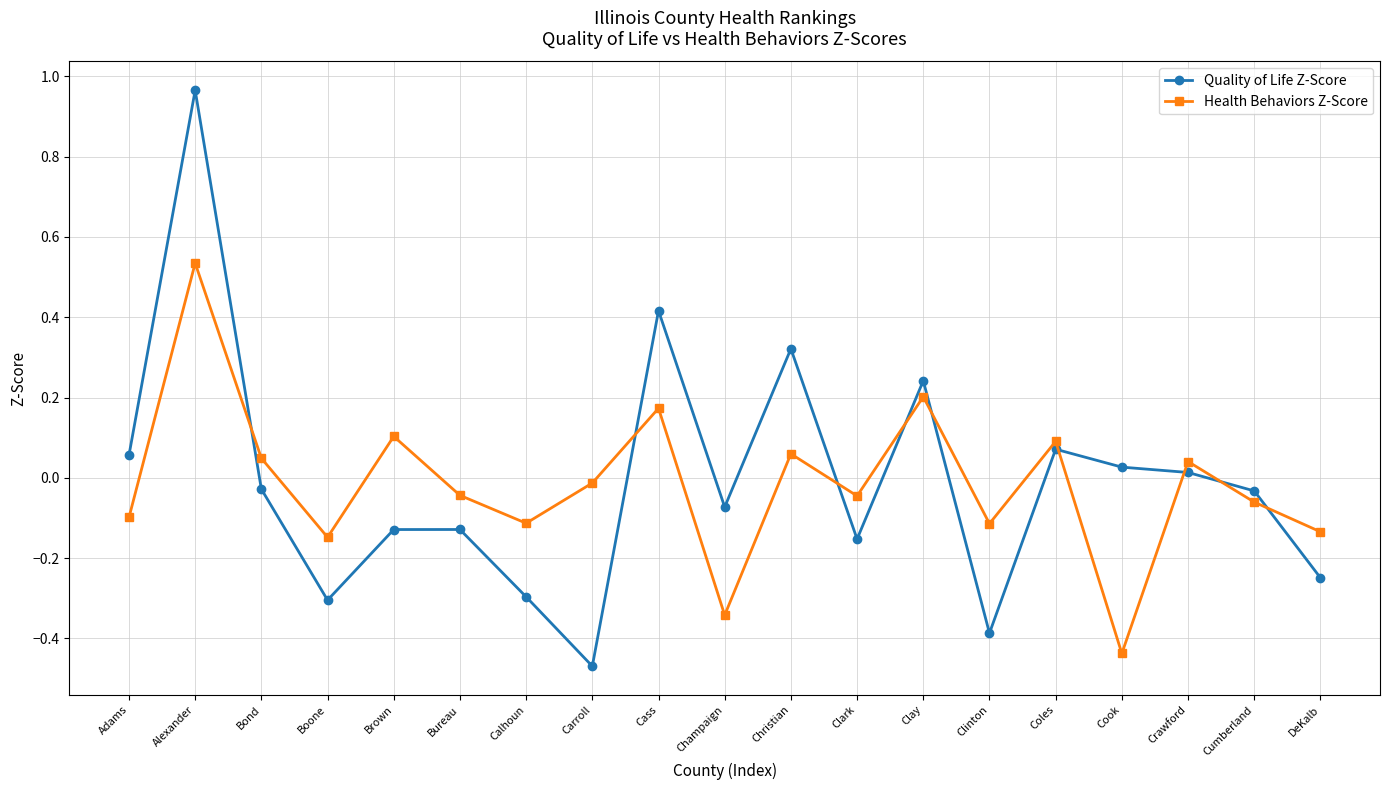

At which category is the sum across all series the highest?

Alexander